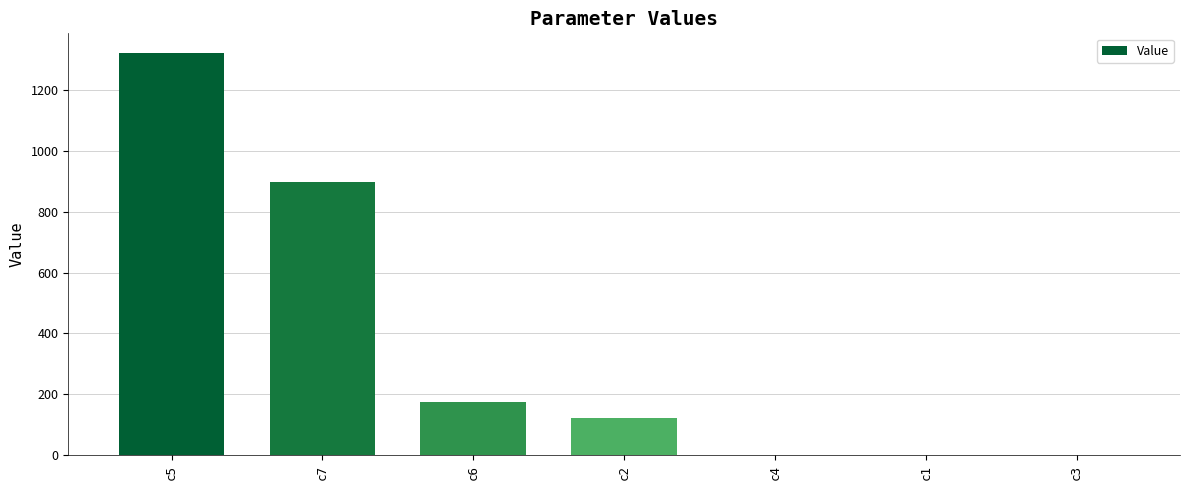

How many data points does each series have?

7